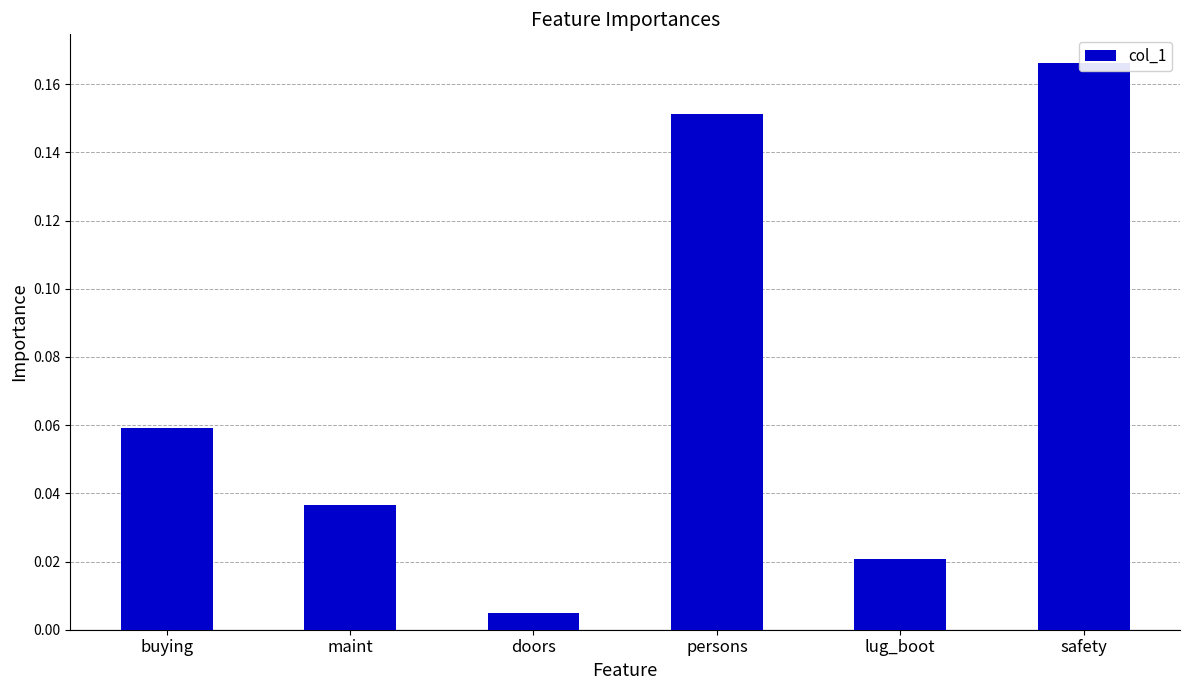

What is the difference between the maximum and minimum values?

0.2